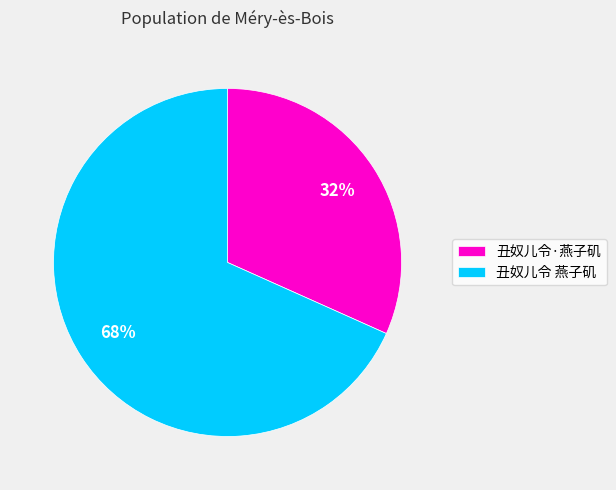

Approximately how many times larger is the value at 丑奴儿令·燕子矶 compared to 丑奴儿令 燕子矶?

0.5